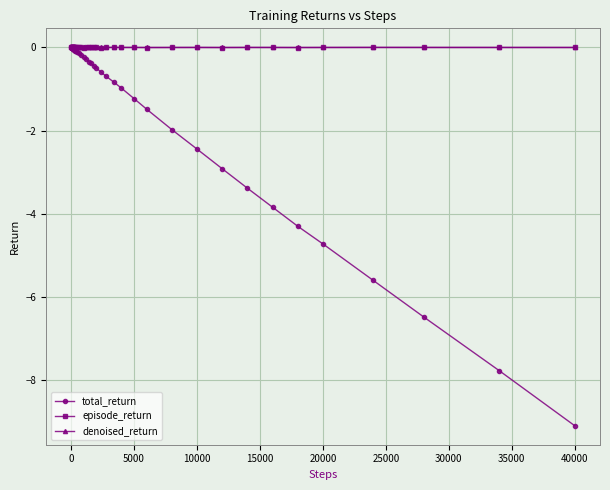

Which series has the largest range (max minus min)?

total_return